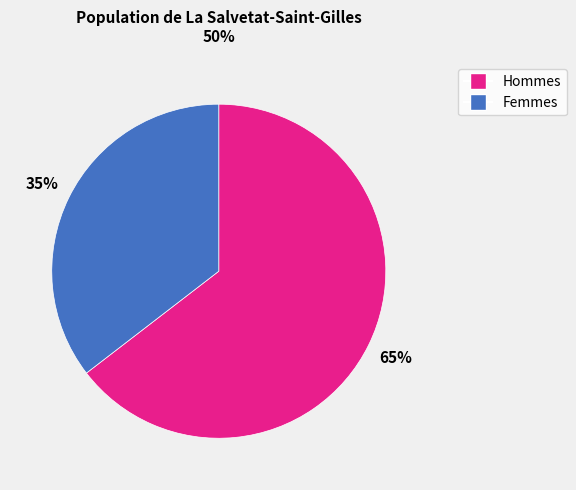

Is there a majority slice in this chart?

Yes